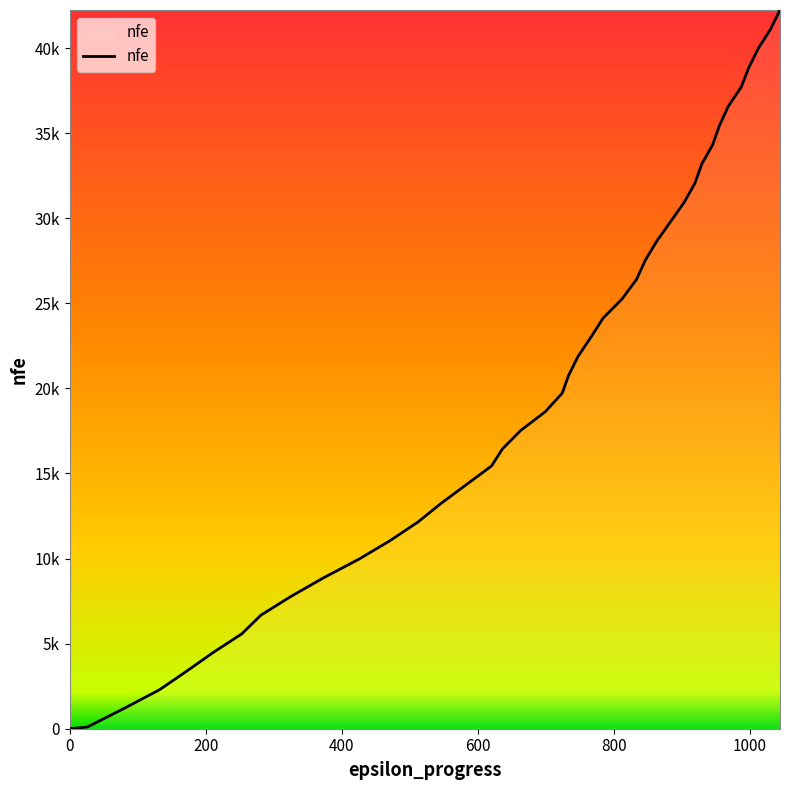

Reading left to right, transcribe all the data shown in this chart.

0	100	1193	2288	3383	4481	5575	6671	7769	8864	9961	11054	12150	13246	14343	15440	16440	17531	18626	19721	20734	21868	23000	24128	25261	26394	27528	28657	29788	30922	32056	33182	34312	35446	36576	37704	38836	39971	41102	42236